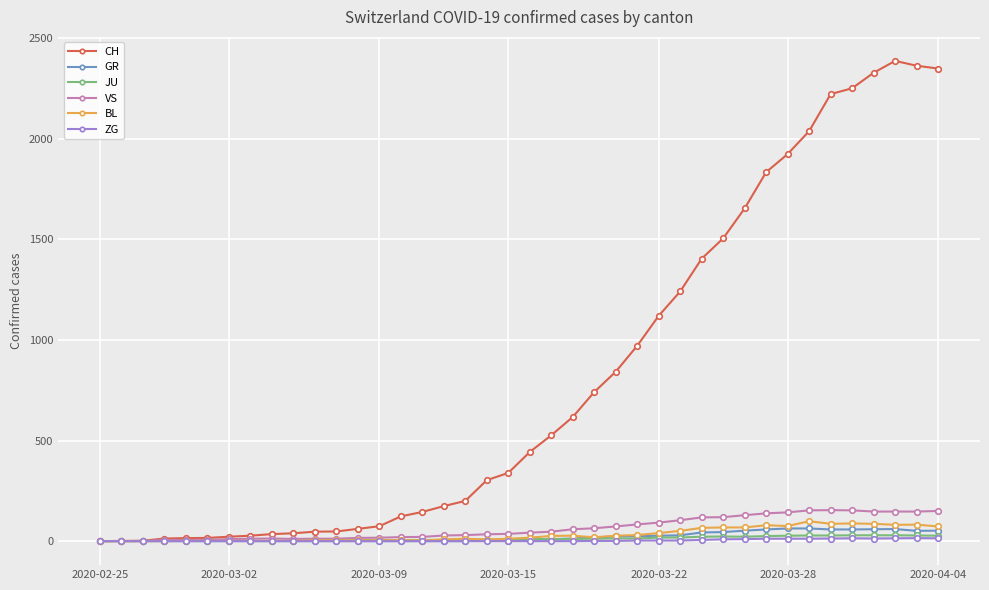

At how many categories does at least one series exceed 1873?

8